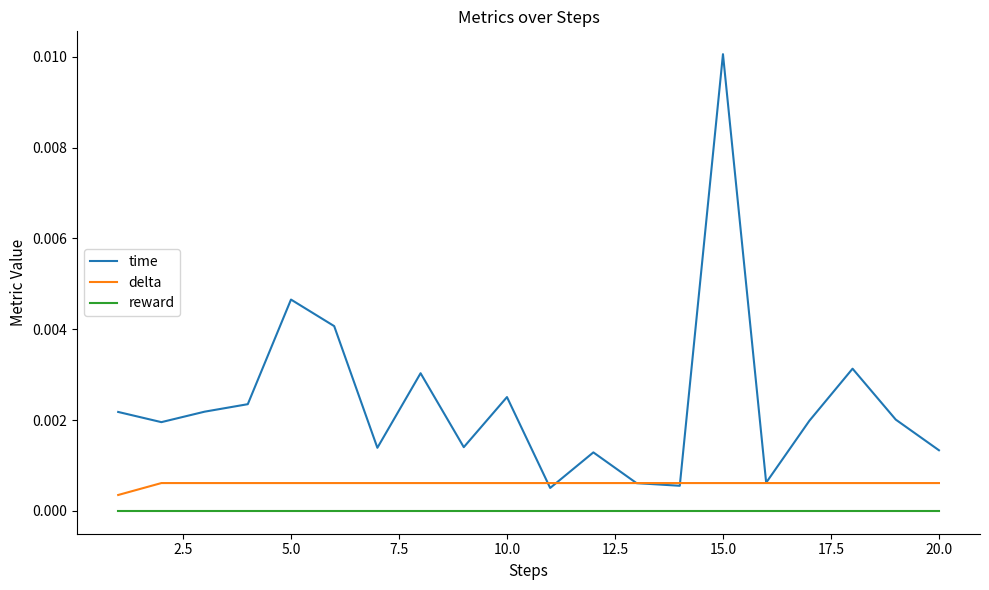

Which series ends up on top after the final intersection of time and delta?

time